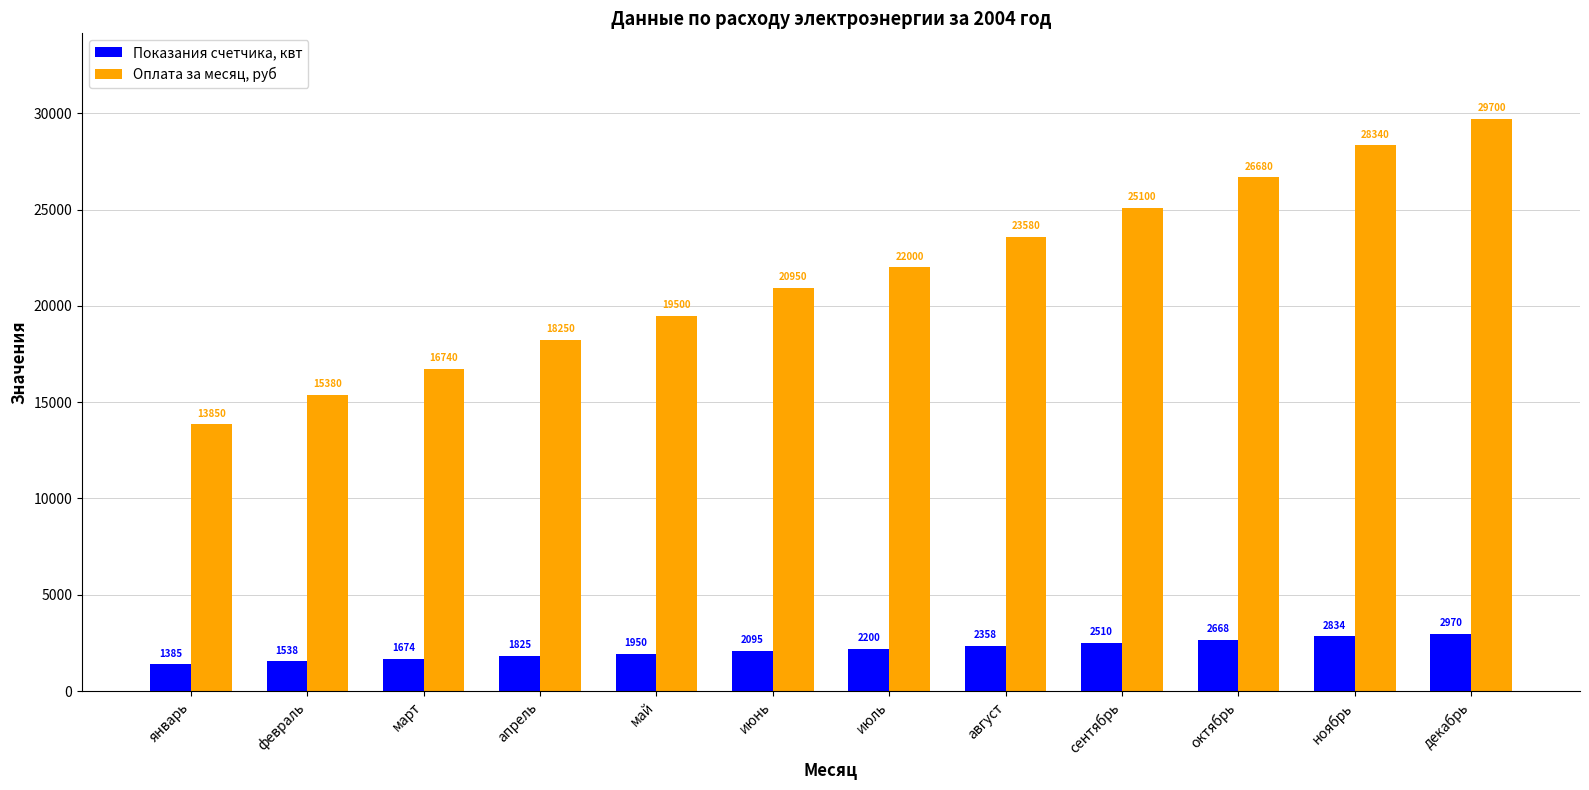

What is the label of the 8th bar from the right?

май